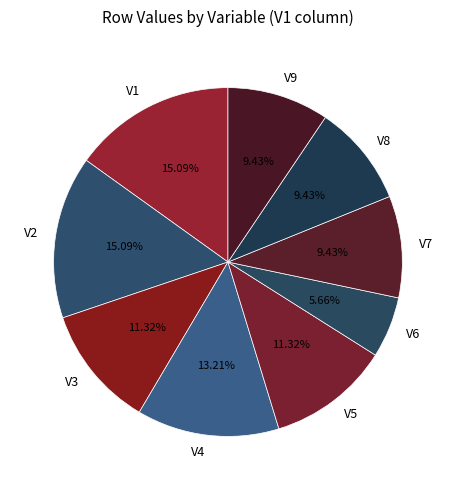

To the nearest percent, what is the difference between the largest and smallest slice percentages?

9%